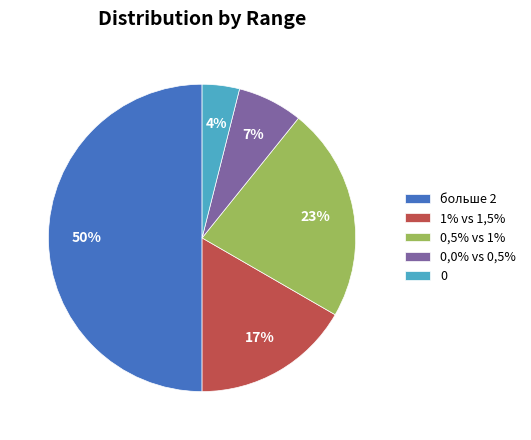

To the nearest percent, what is the difference between the largest and smallest slice percentages?

46%